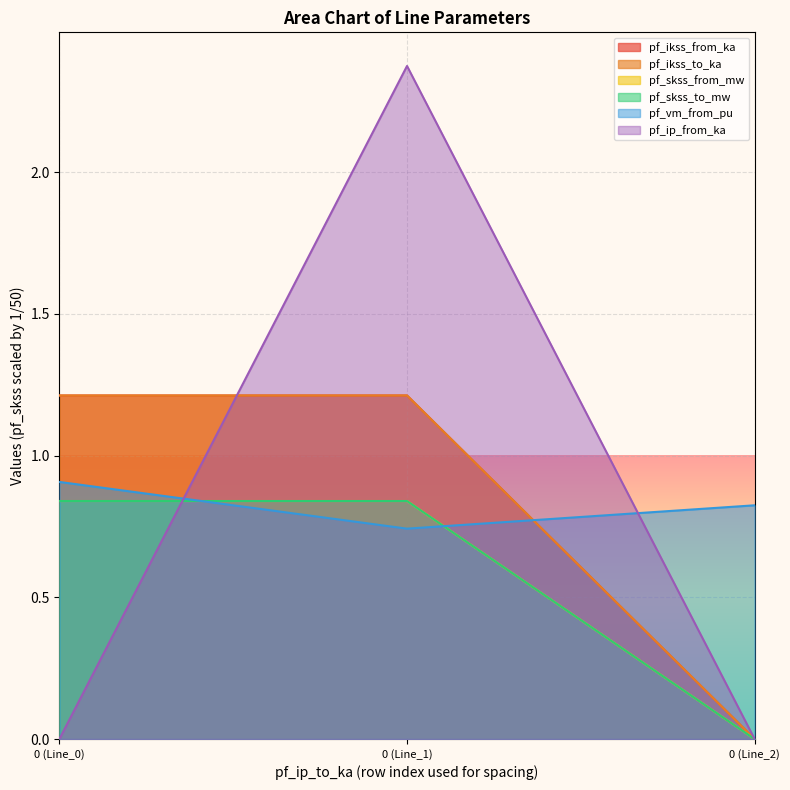

Reading right to left, list all the values displayed in this chart.

pf_ikss_from_ka: 0=0.0	0=1.2	0=1.2
pf_ikss_to_ka: 0=0.0	0=1.2	0=1.2
pf_skss_from_mw: 0=0.0	0=0.8	0=0.8
pf_skss_to_mw: 0=0.0	0=0.8	0=0.8
pf_vm_from_pu: 0=0.8	0=0.7	0=0.9
pf_ip_from_ka: 0=0.0	0=2.4	0=0.0